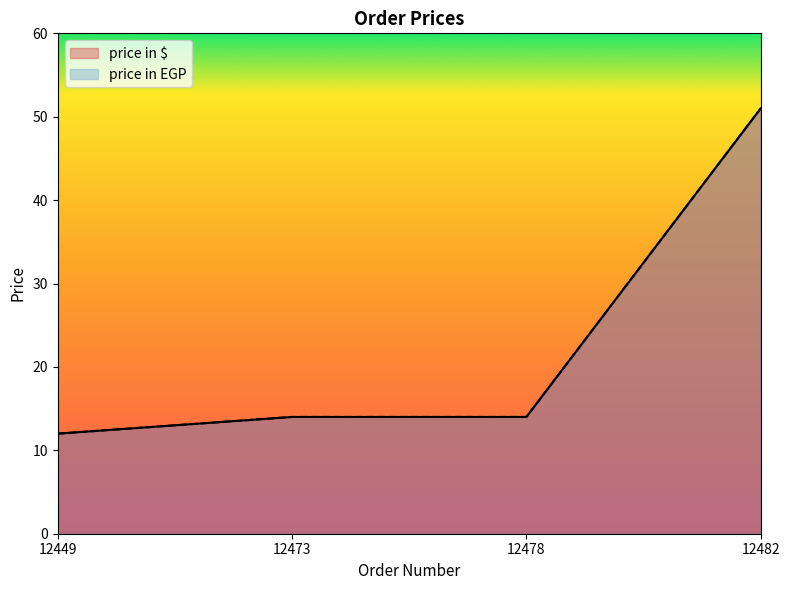

What is the value of the price in EGP point at the 3rd from the left?

14